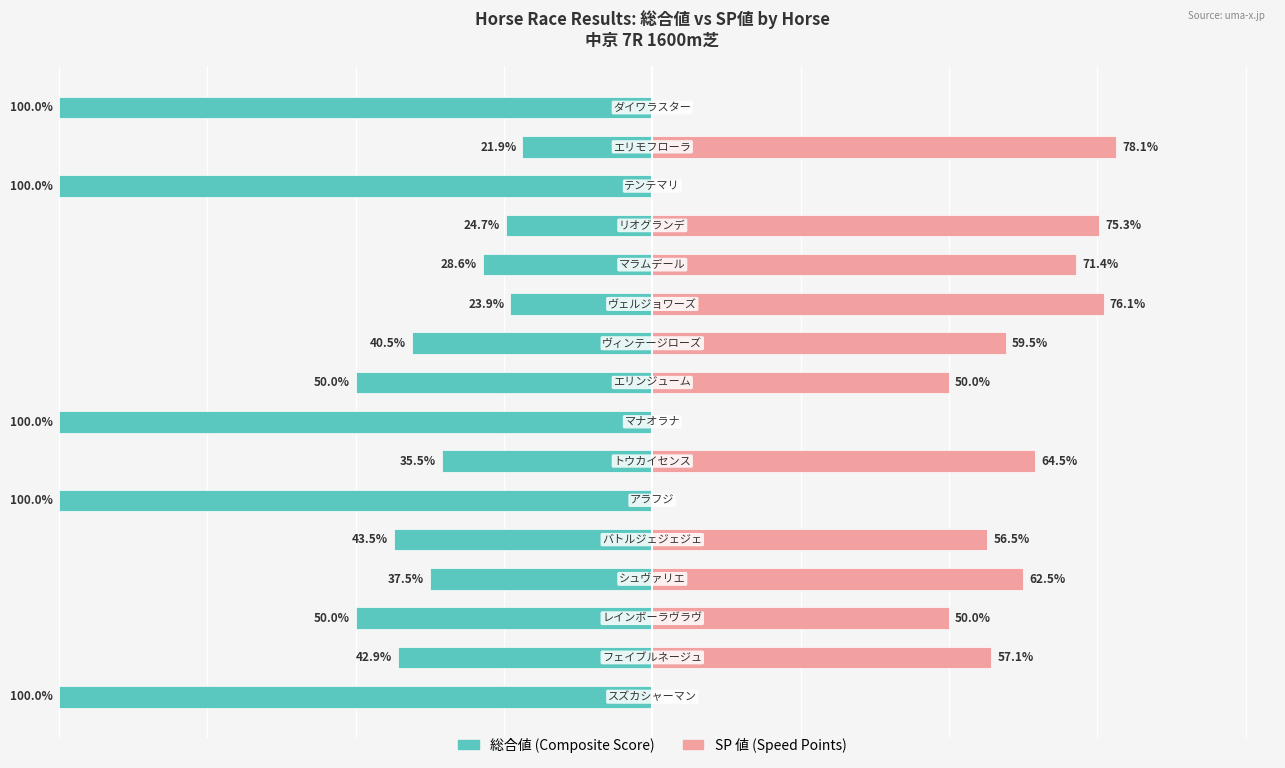

How many values in SP 値 are above zero?

11